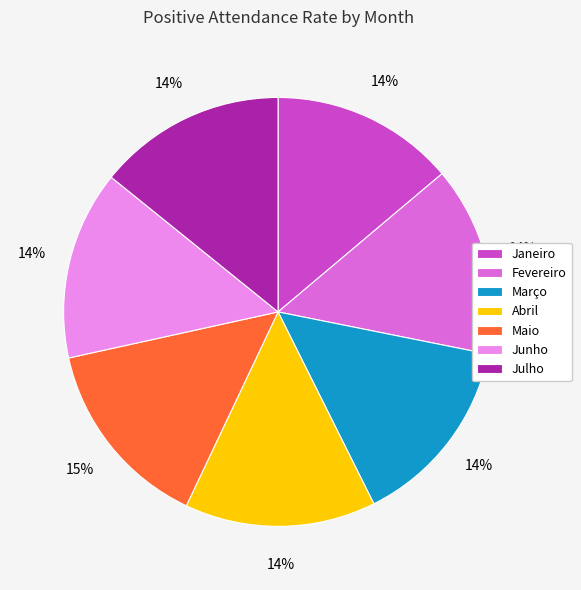

Is Janeiro the majority of the pie?

No